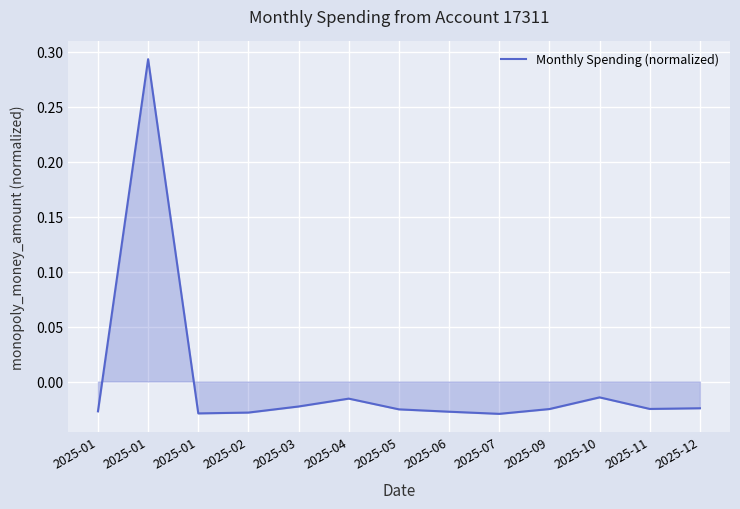

How many negative values are there?

12